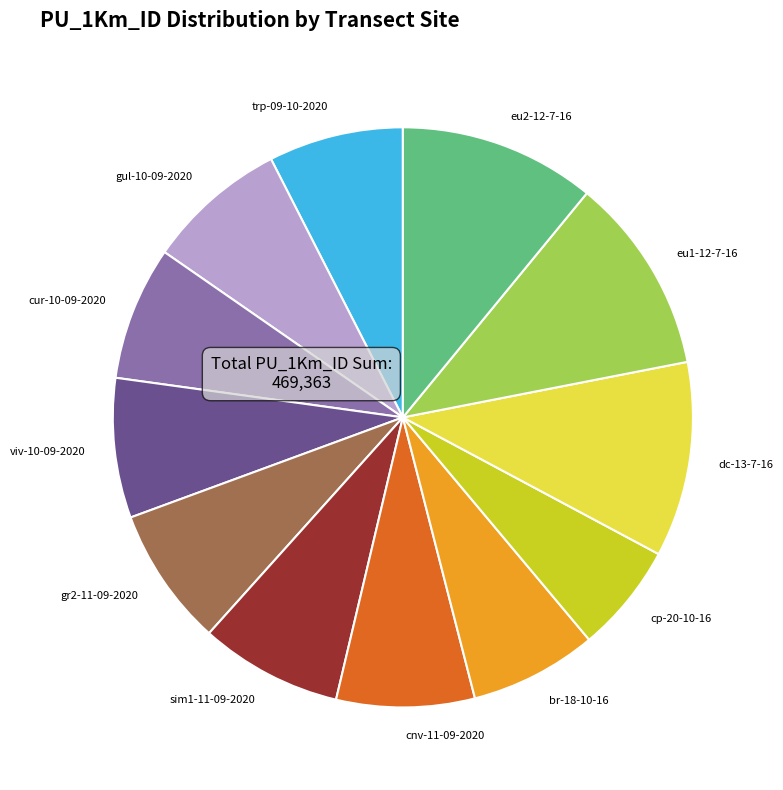

Combined, do sim1-11-09-2020 and cp-20-10-16 account for over 50%?

No